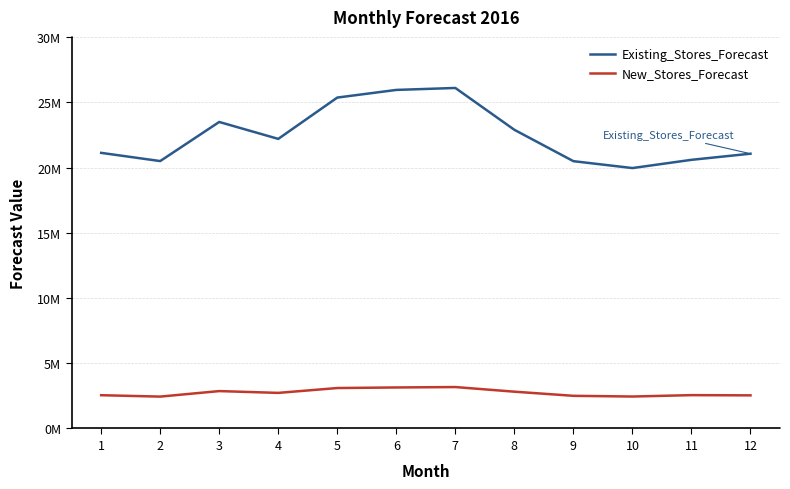

What is the sum of all New_Stores_Forecast values?

32884868.2